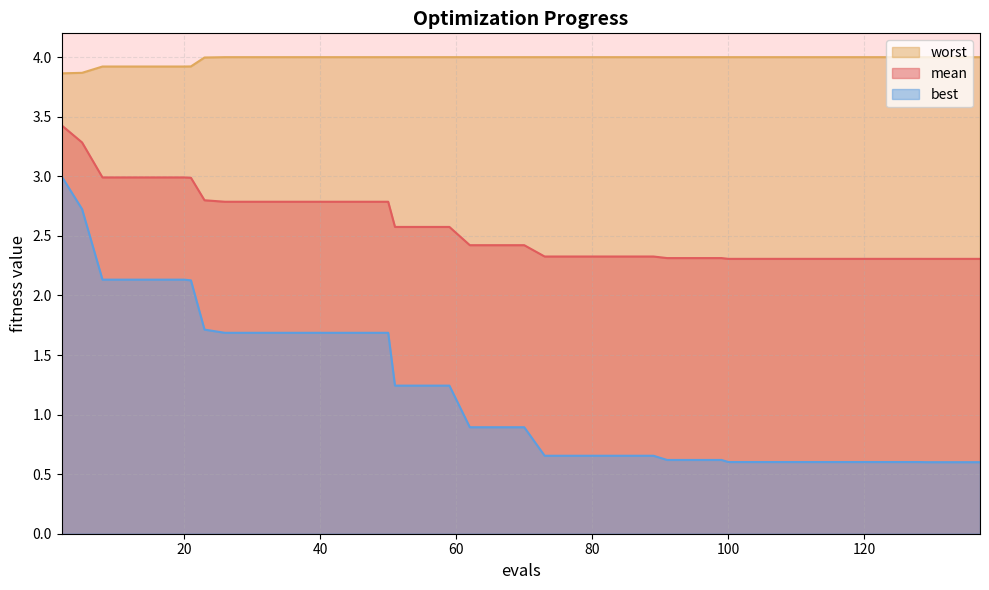

Rank the series by their average value, from highest to lowest.

worst, mean, best